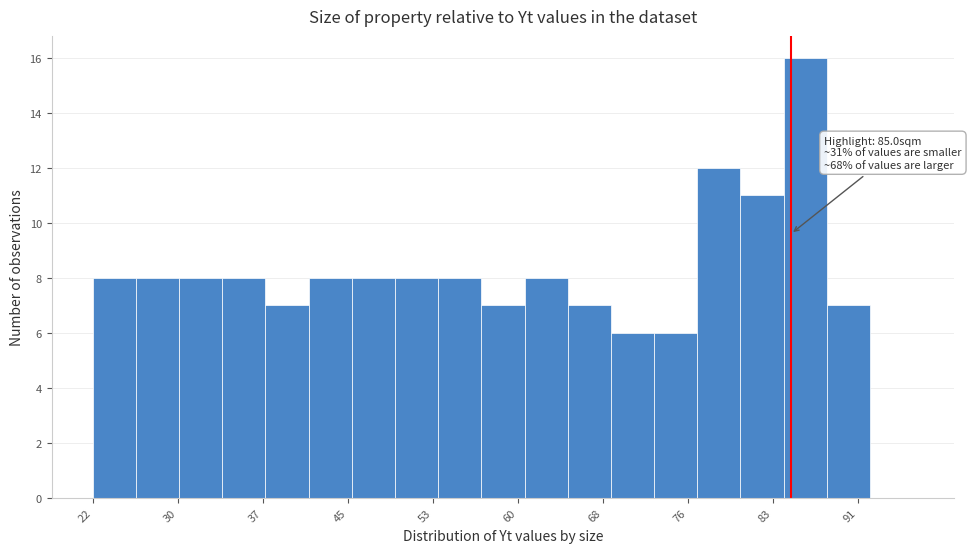

Around what value on the x-axis is the tallest bar? Give the approximate position of its centre, as read against the axis.

86